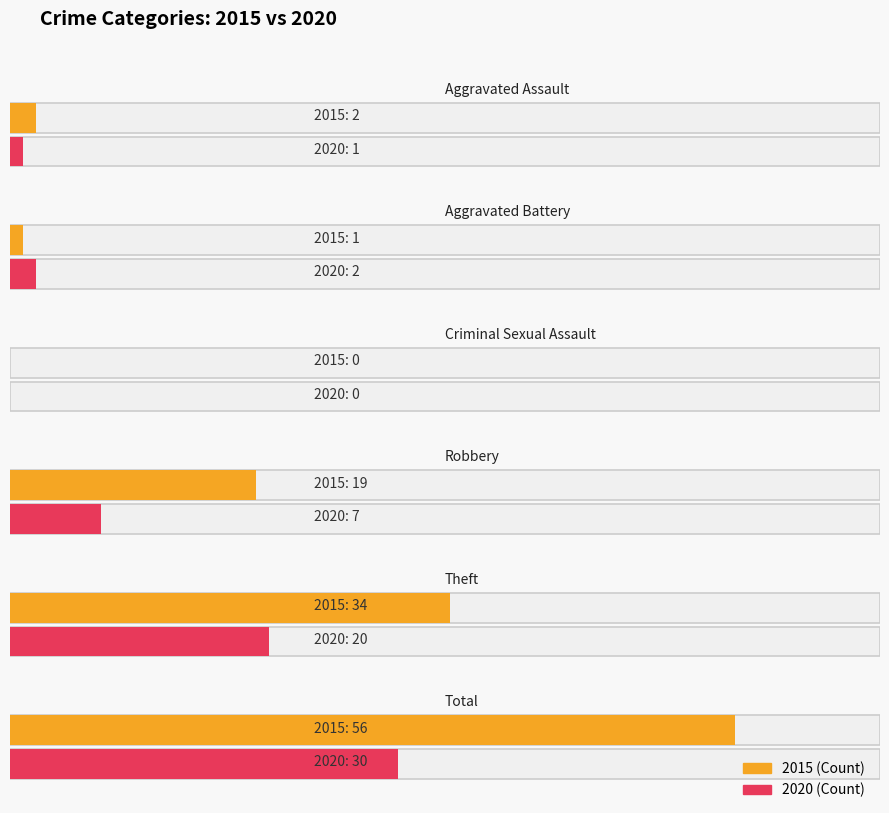

Count the number of categories in the chart.

6